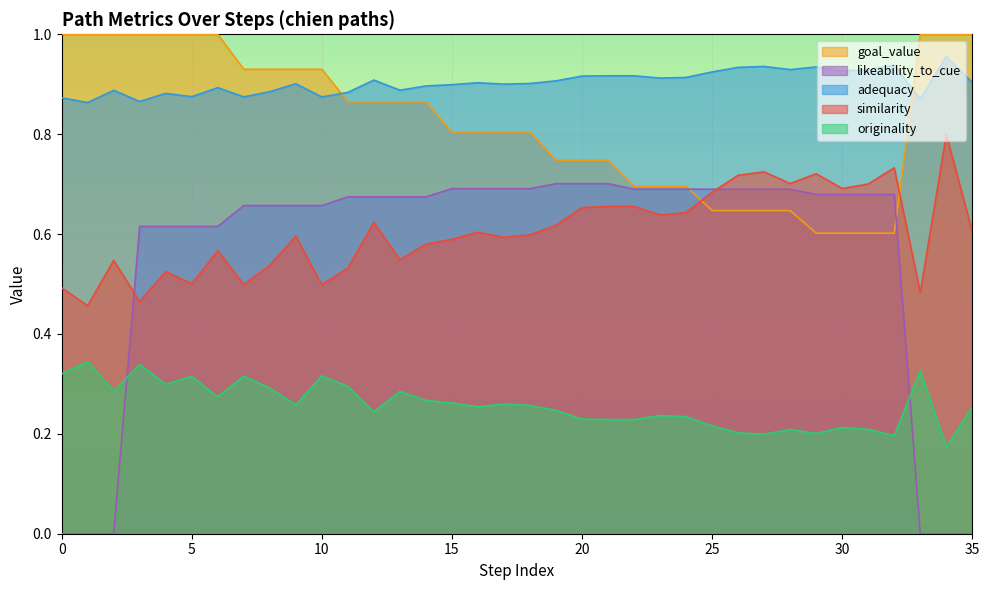

How many intersections are there between likeability_to_cue and originality?

2